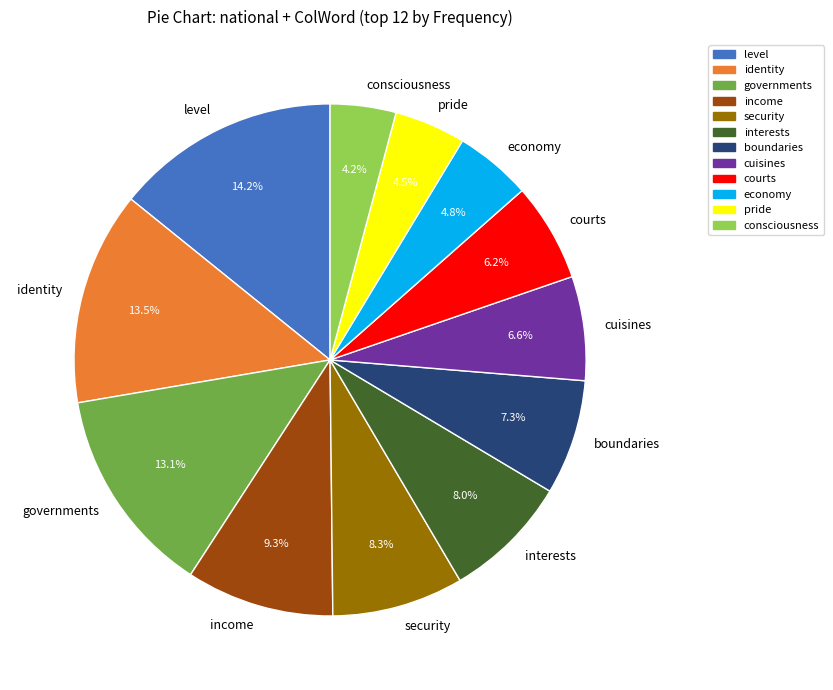

How many segments does this pie chart have?

12